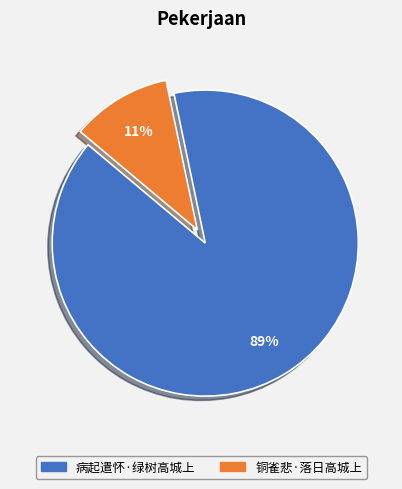

To the nearest percent, what is the combined percentage of 铜雀悲·落日高城上 and 病起遣怀·绿树高城上?

100%